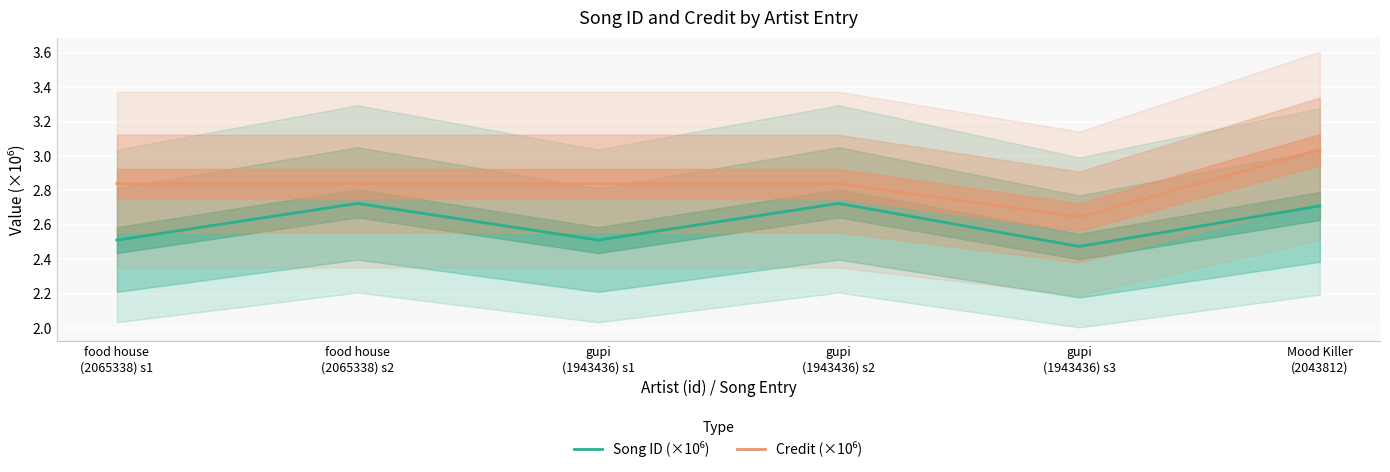

At which label does Song ID (×10⁶) reach its peak?

food house
(2065338) s2